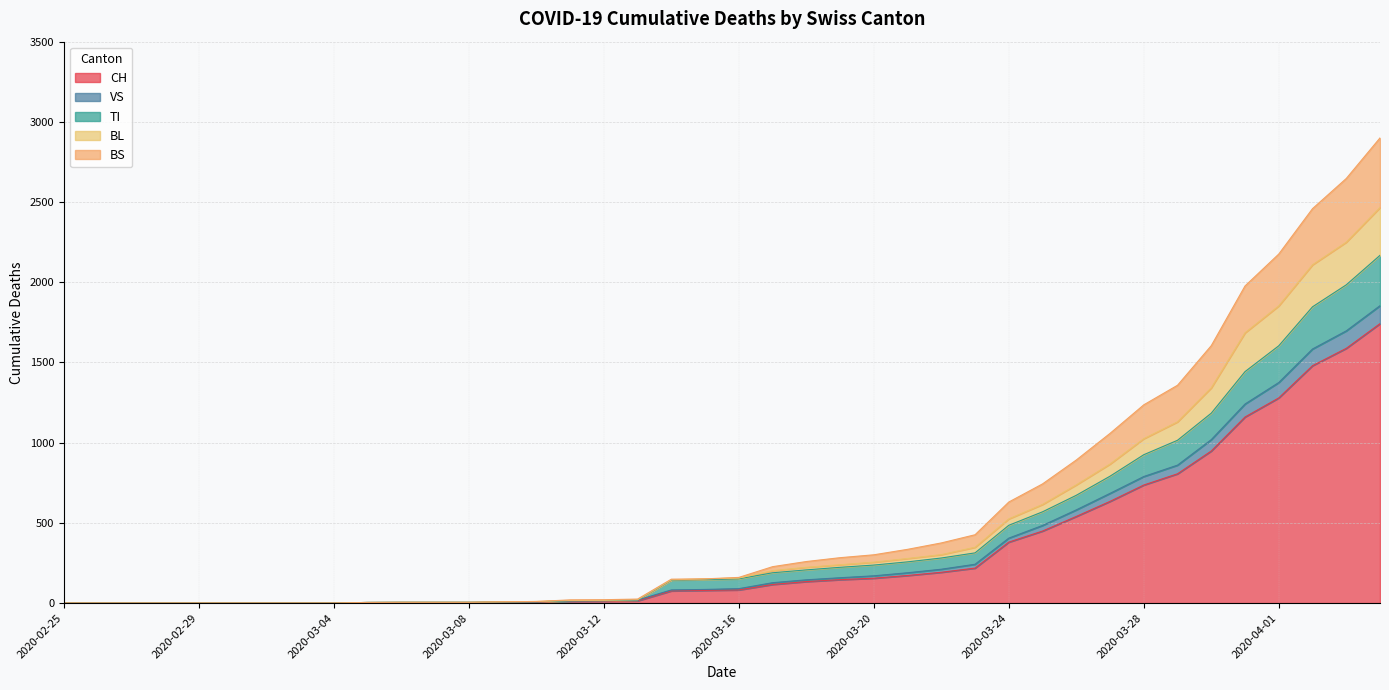

What is the maximum value for CH?

1742